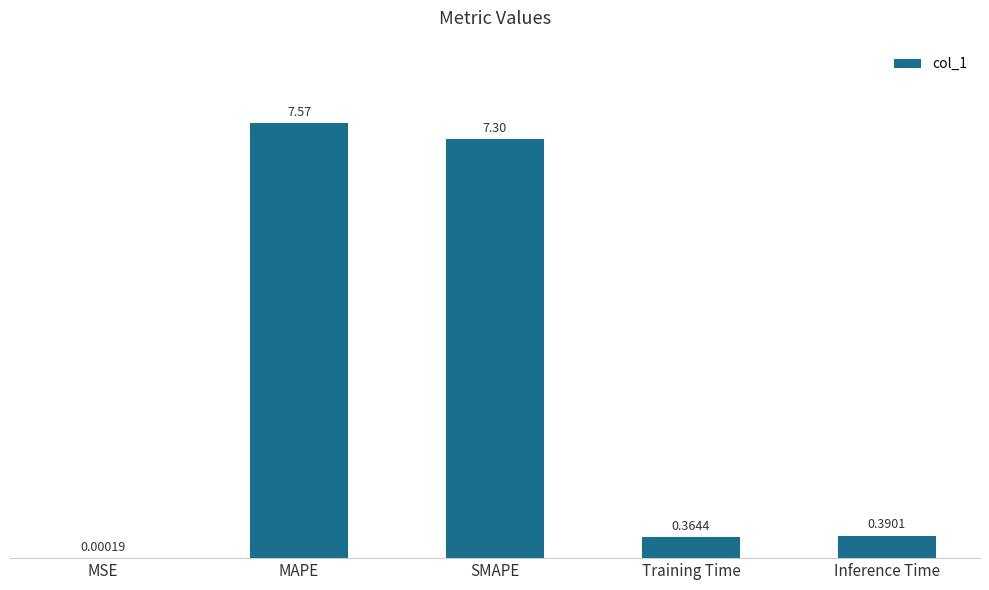

Which label corresponds to the largest value in the chart?

MAPE